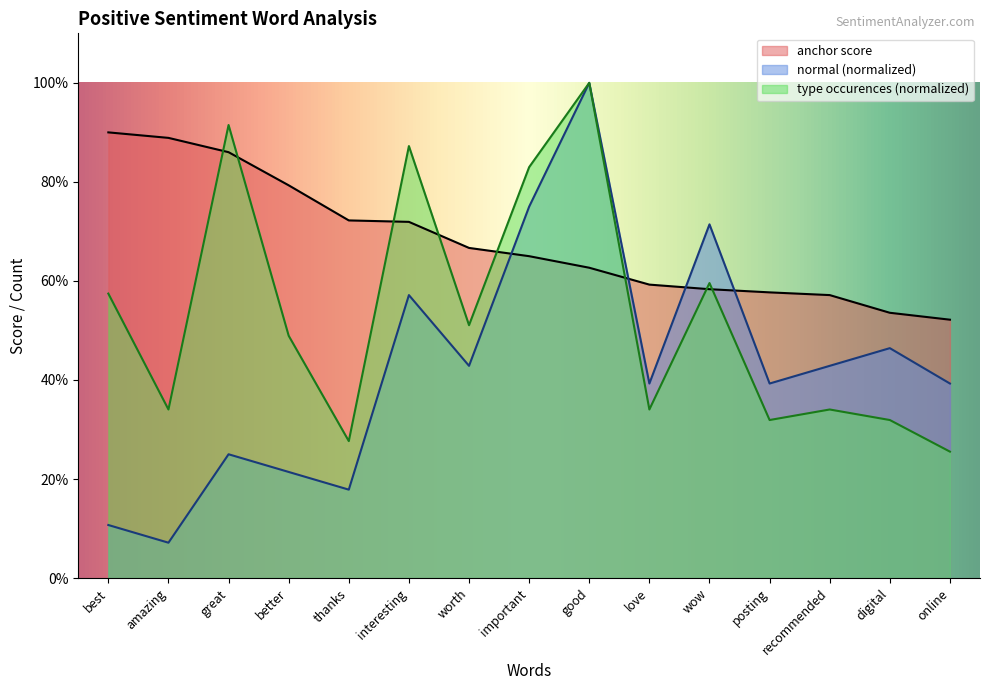

Does the chart have visible grid lines?

No